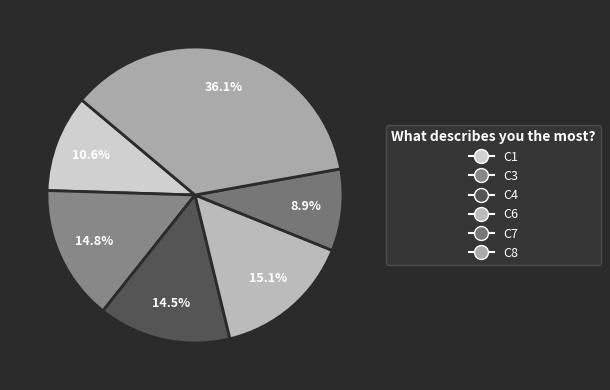

To the nearest percent, what portion does C8 represent?

36%